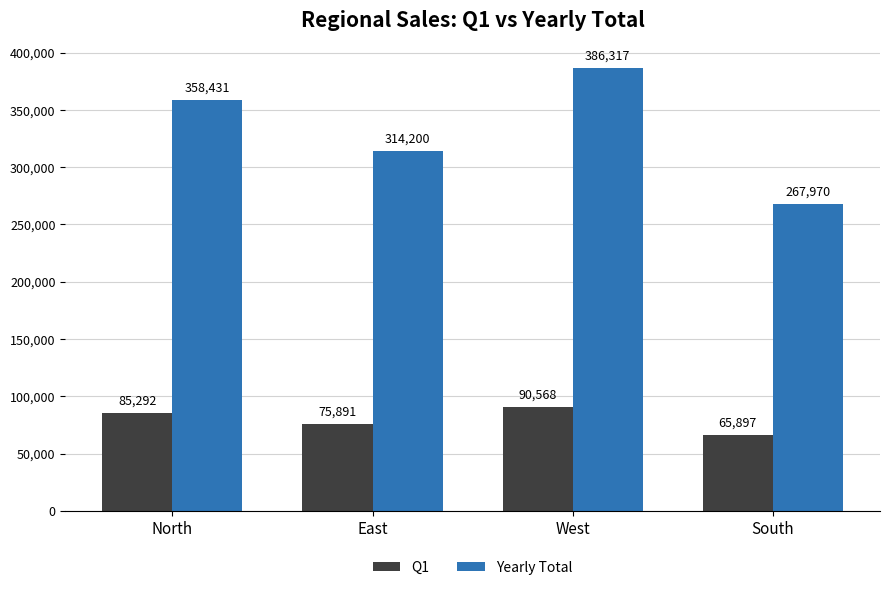

At which category is the sum across all series the highest?

West